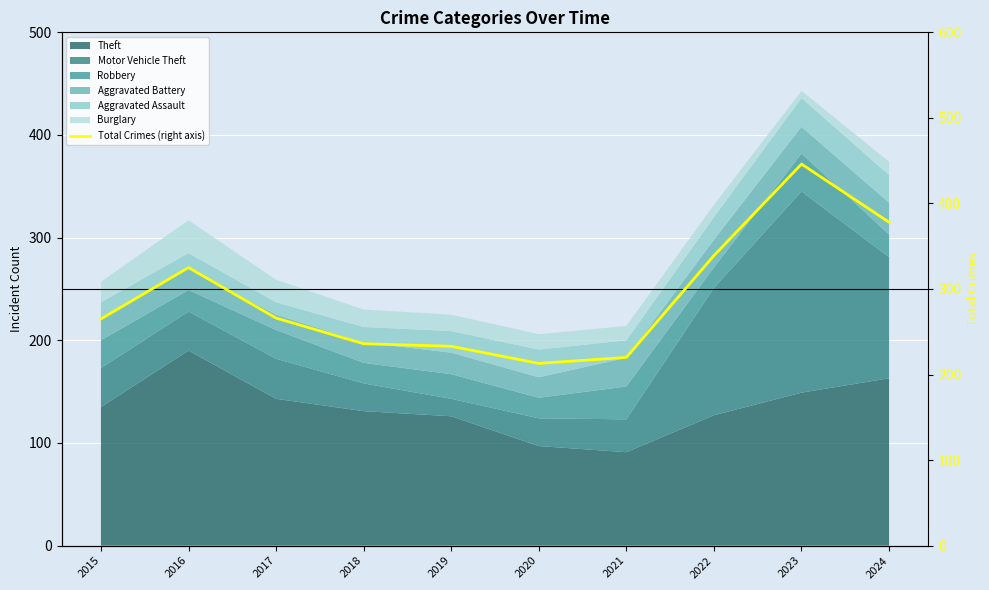

Reading left to right, extract all data points from this chart.

2015=265	2016=325	2017=266	2018=236	2019=233	2020=213	2021=220	2022=339	2023=446	2024=378